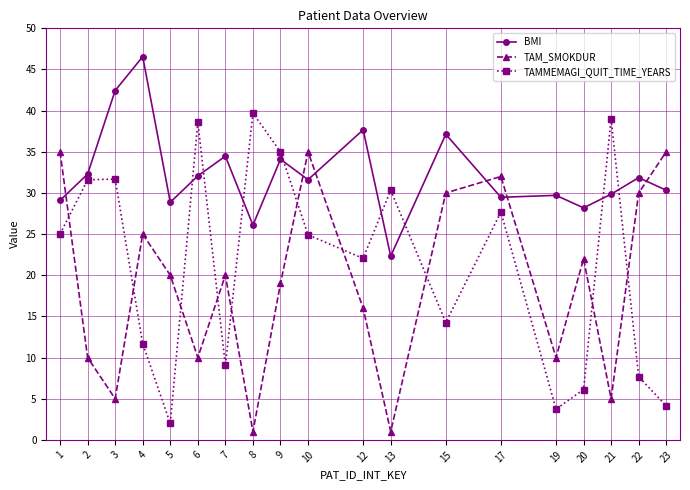

How many lines are shown in the chart?

3